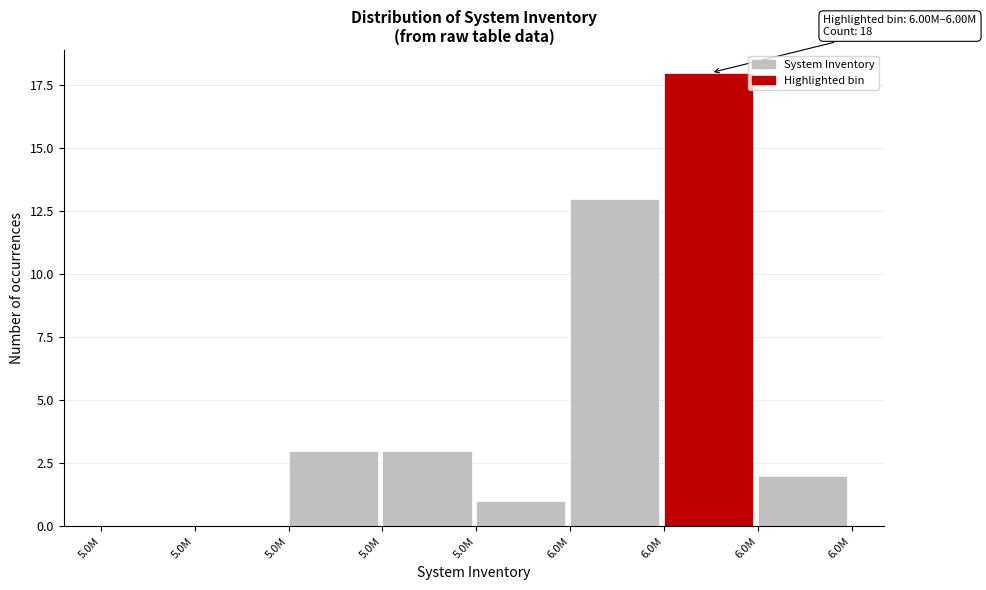

How many series are shown in this chart?

1